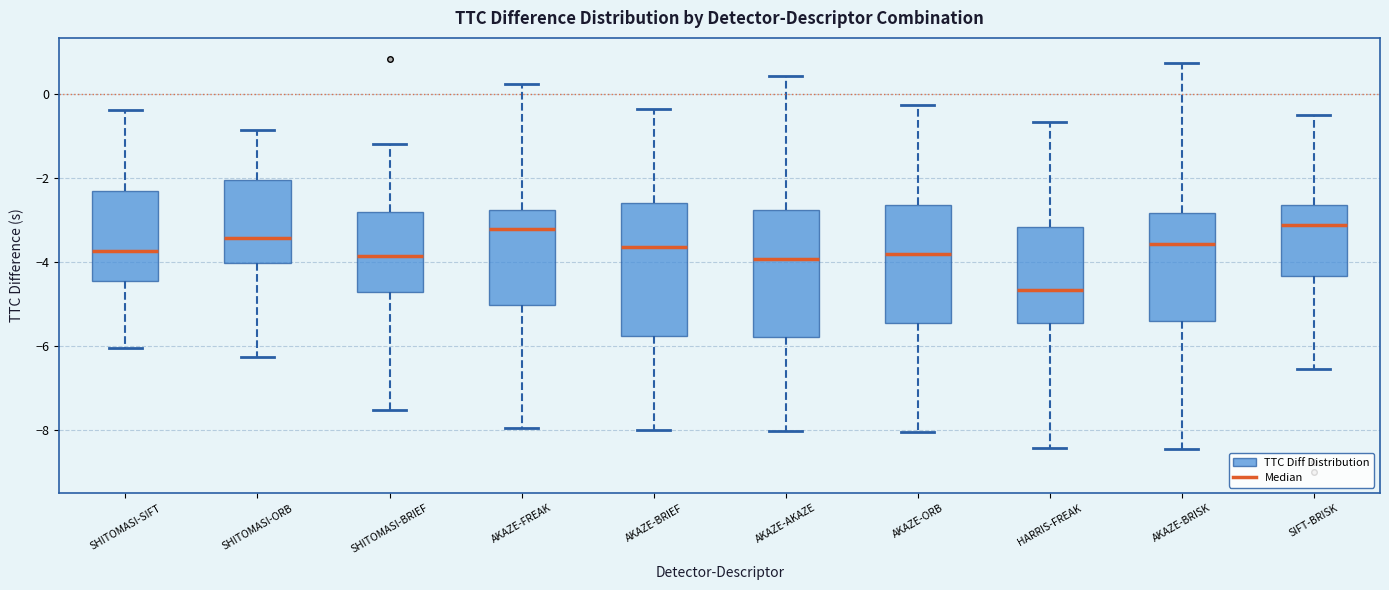

Reading left to right, transcribe this box plot: for each box, give where its median line is, the range the box spans, and where its two whiskers end, as read against the y-axis. The values are not printed on the chart, so give them approximately, as read against the axis.

SHITOMASI-SIFT: median -3.8, box -4.4 to -2.2, whiskers -6.0 to -0.4
SHITOMASI-ORB: median -3.4, box -4.0 to -2.0, whiskers -6.2 to -0.8
SHITOMASI-BRIEF: median -3.8, box -4.8 to -2.8, whiskers -7.6 to -1.2
AKAZE-FREAK: median -3.2, box -5.0 to -2.8, whiskers -8.0 to 0.2
AKAZE-BRIEF: median -3.6, box -5.8 to -2.6, whiskers -8.0 to -0.4
AKAZE-AKAZE: median -4.0, box -5.8 to -2.8, whiskers -8.0 to 0.4
AKAZE-ORB: median -3.8, box -5.4 to -2.6, whiskers -8.0 to -0.2
HARRIS-FREAK: median -4.6, box -5.4 to -3.2, whiskers -8.4 to -0.6
AKAZE-BRISK: median -3.6, box -5.4 to -2.8, whiskers -8.4 to 0.8
SIFT-BRISK: median -3.2, box -4.4 to -2.6, whiskers -6.6 to -0.4